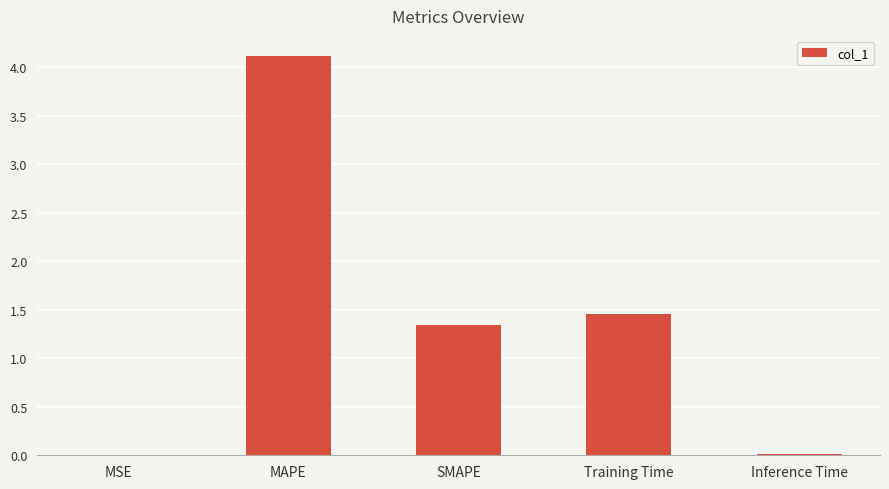

Is it true that the value at Inference Time is 0.0?

True